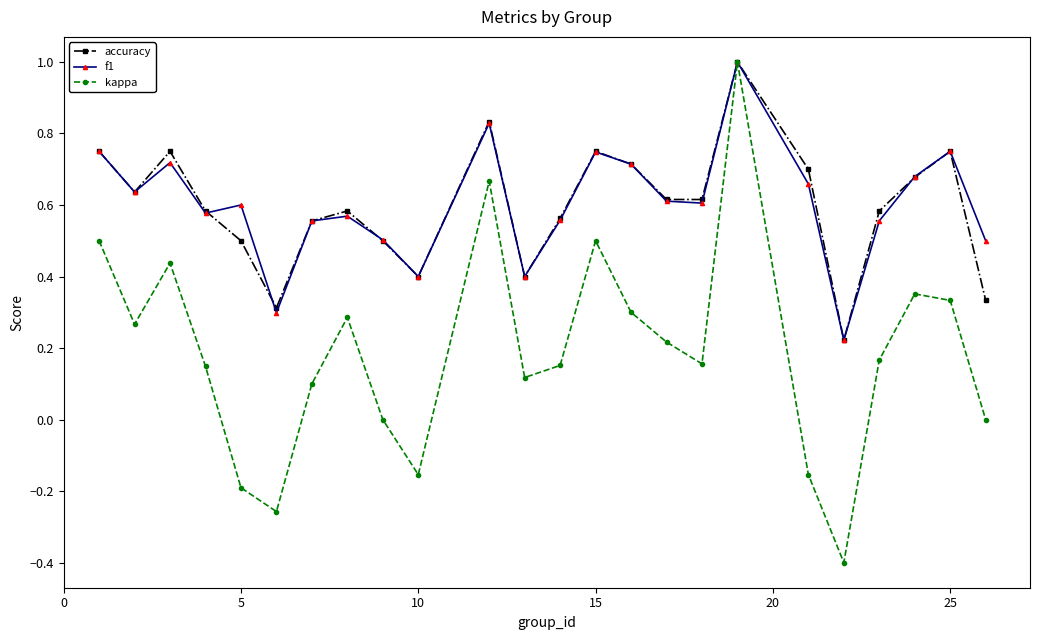

What is the maximum value shown in the chart?

1.0